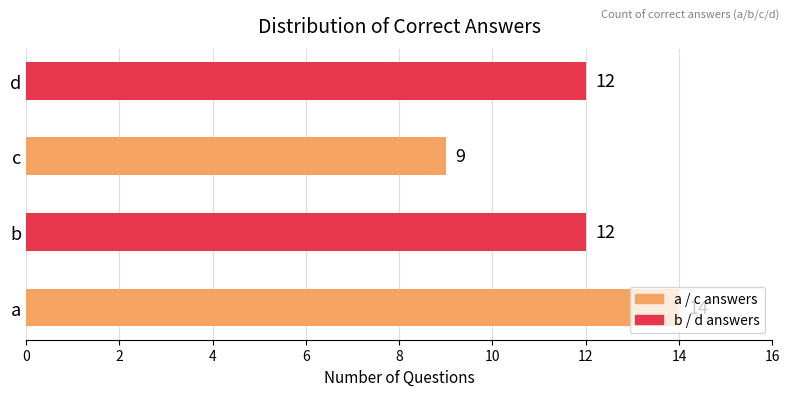

What is the approximate value at a?

14